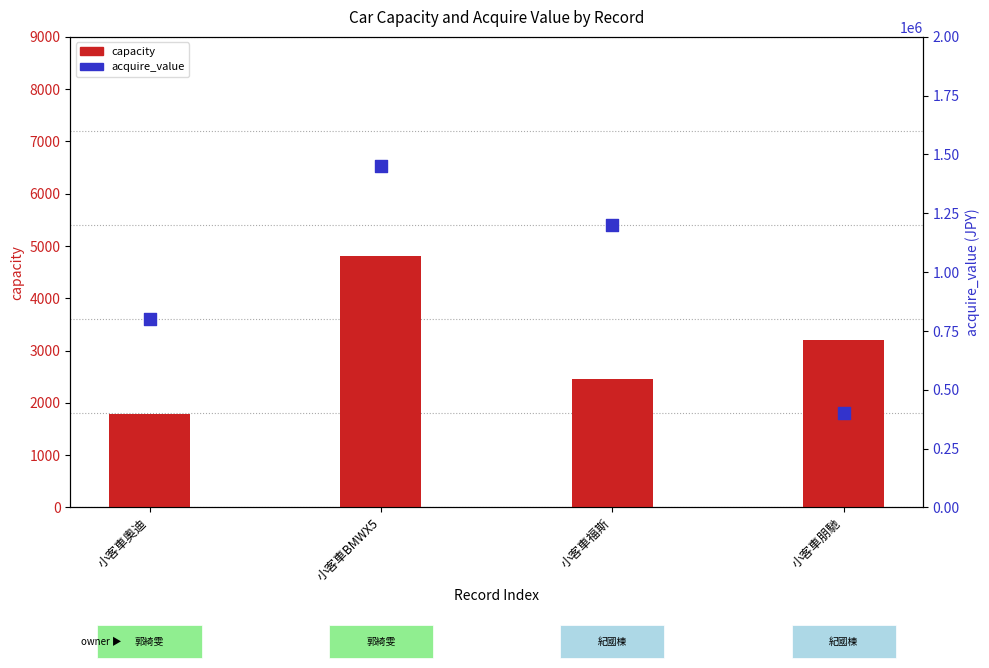

At which category is the sum across all series the highest?

小客車BMWX5